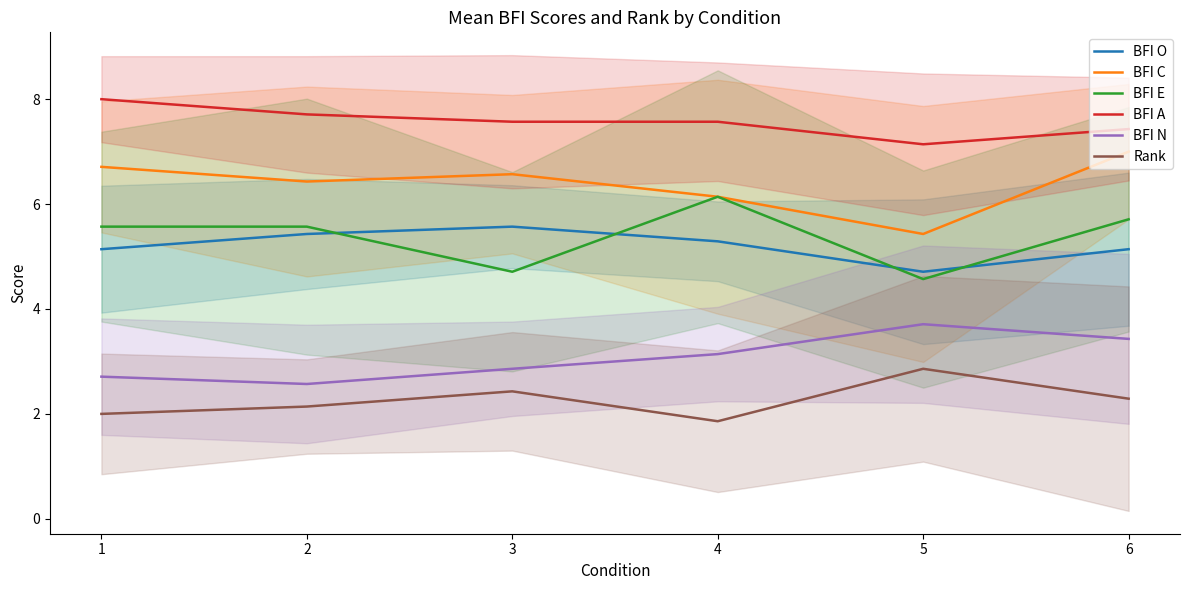

Does the chart have visible grid lines?

No